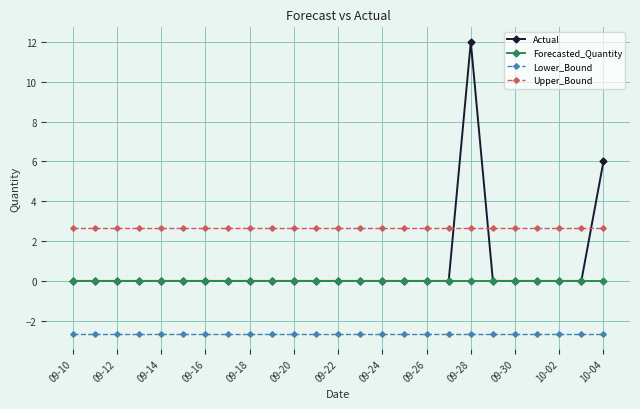

What is the value of the Upper_Bound point at the 6th from the left?

2.7